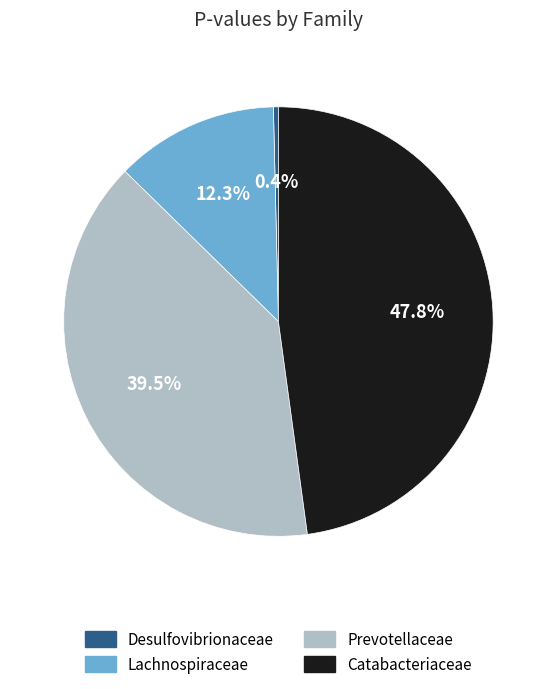

Between Desulfovibrionaceae and Catabacteriaceae, which is larger?

Catabacteriaceae